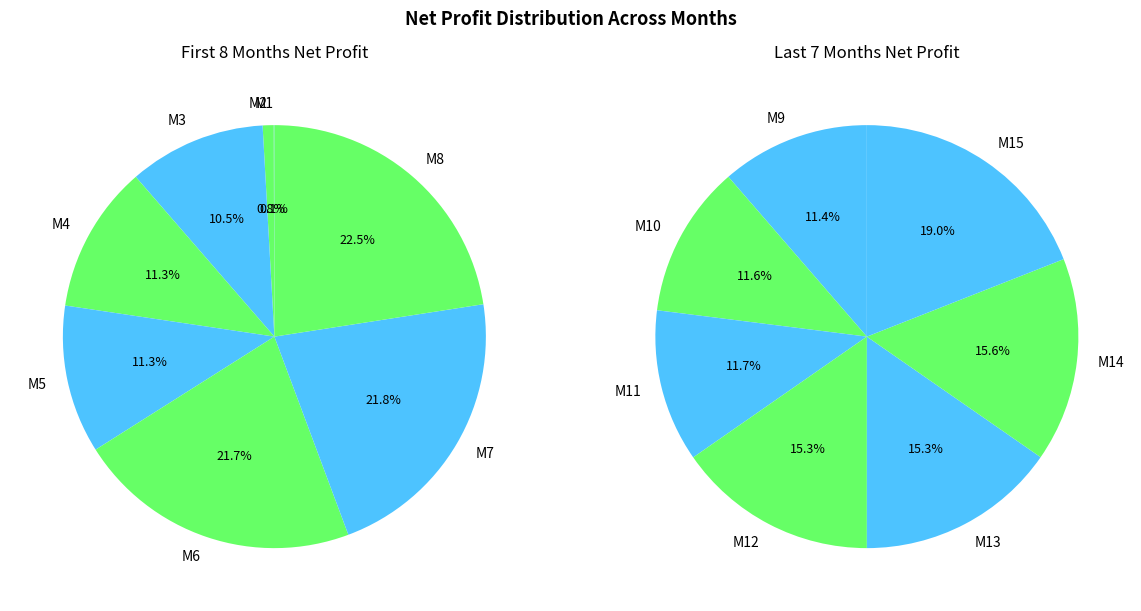

Approximately how many times larger is the value at M14 compared to M11?

1.3